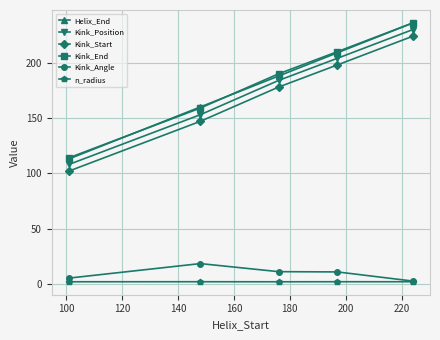

At how many categories does at least one series exceed 139?

4